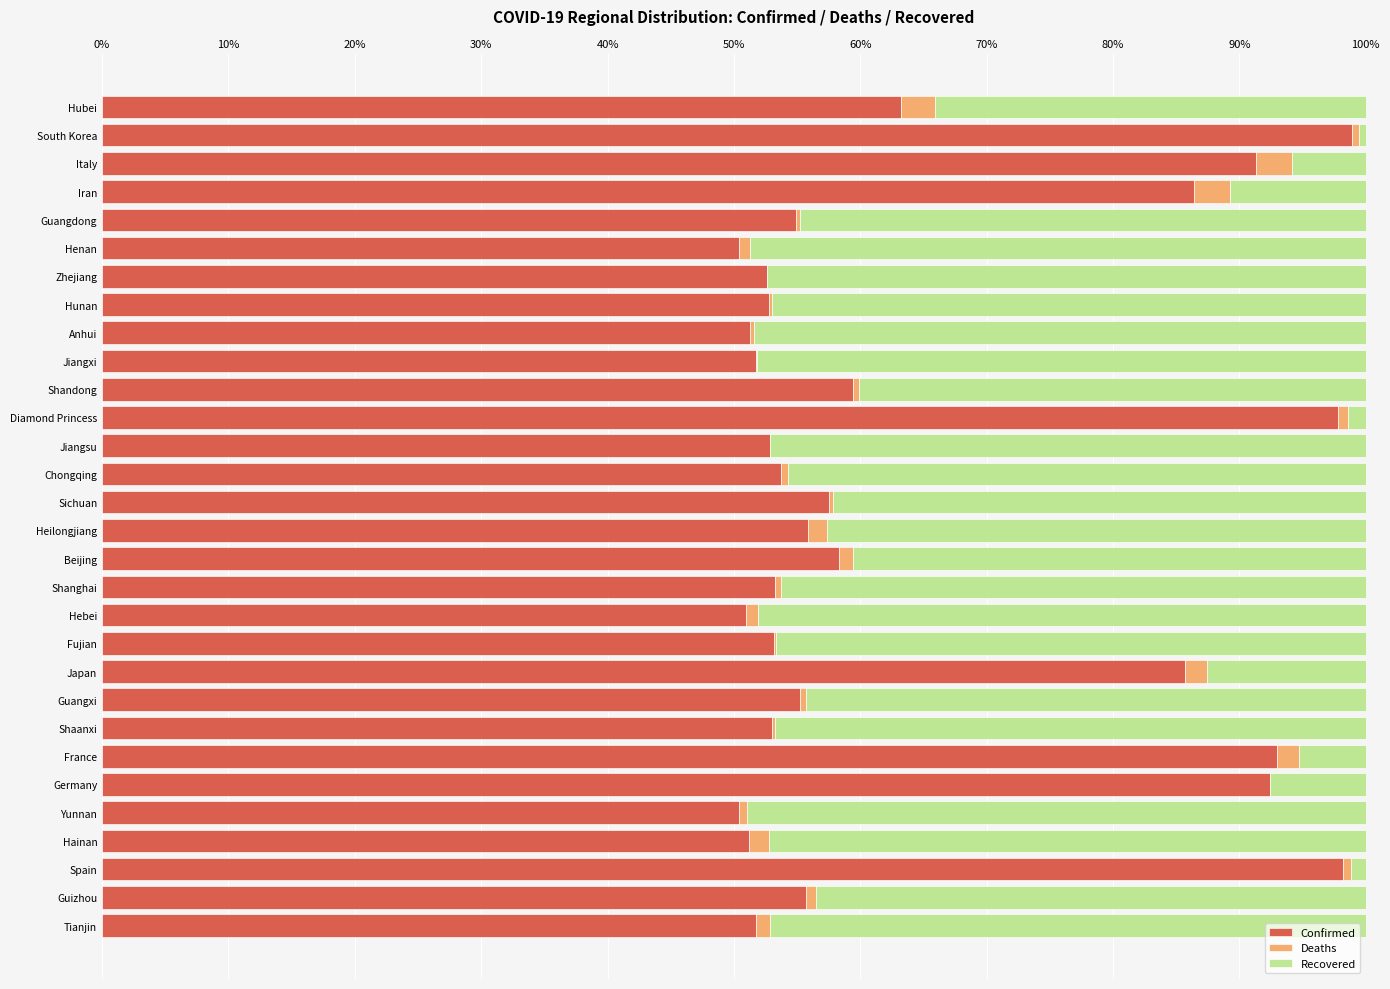

The value of Confirmed at Tianjin is 70.5. True or false?

False